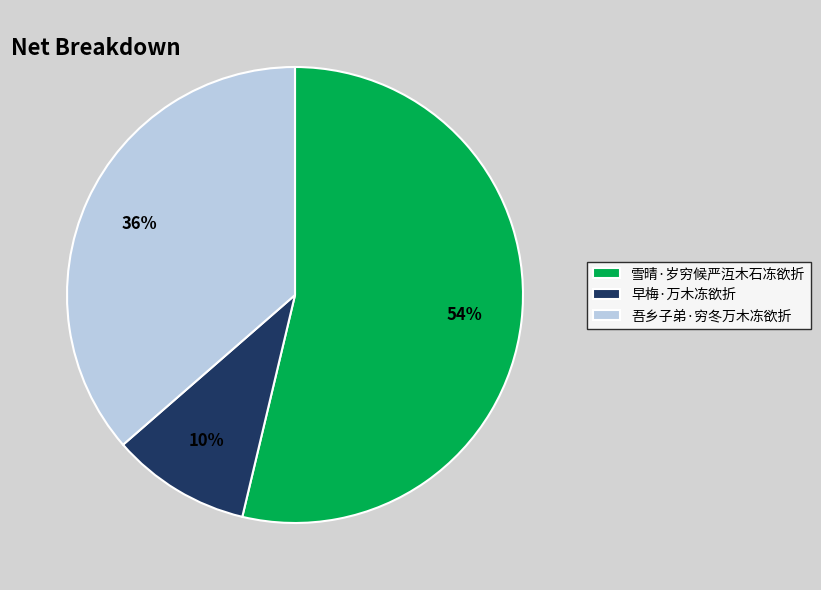

Which category has the biggest portion of the pie?

雪晴·岁穷候严沍木石冻欲折